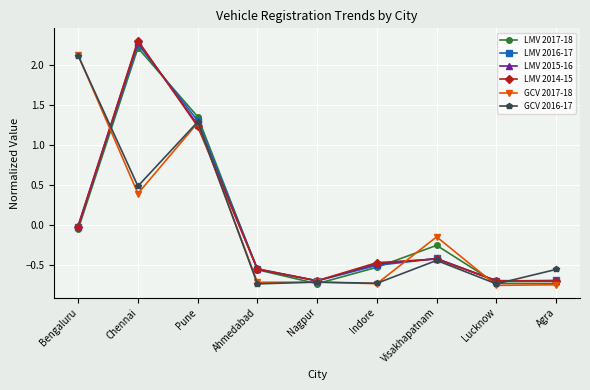

At which category does LMV 2014-15 reach its first local peak?

Chennai